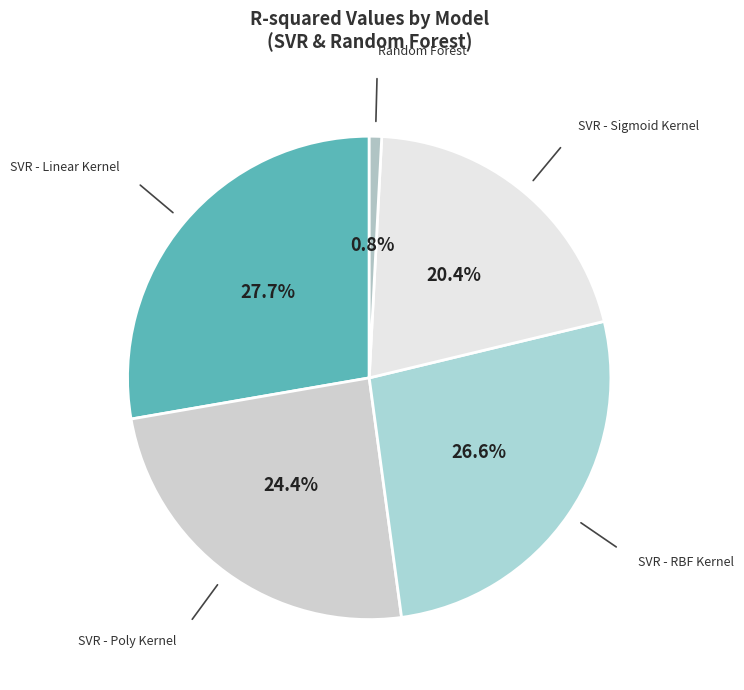

Between SVR - Poly Kernel and SVR - Sigmoid Kernel, which is larger?

SVR - Poly Kernel